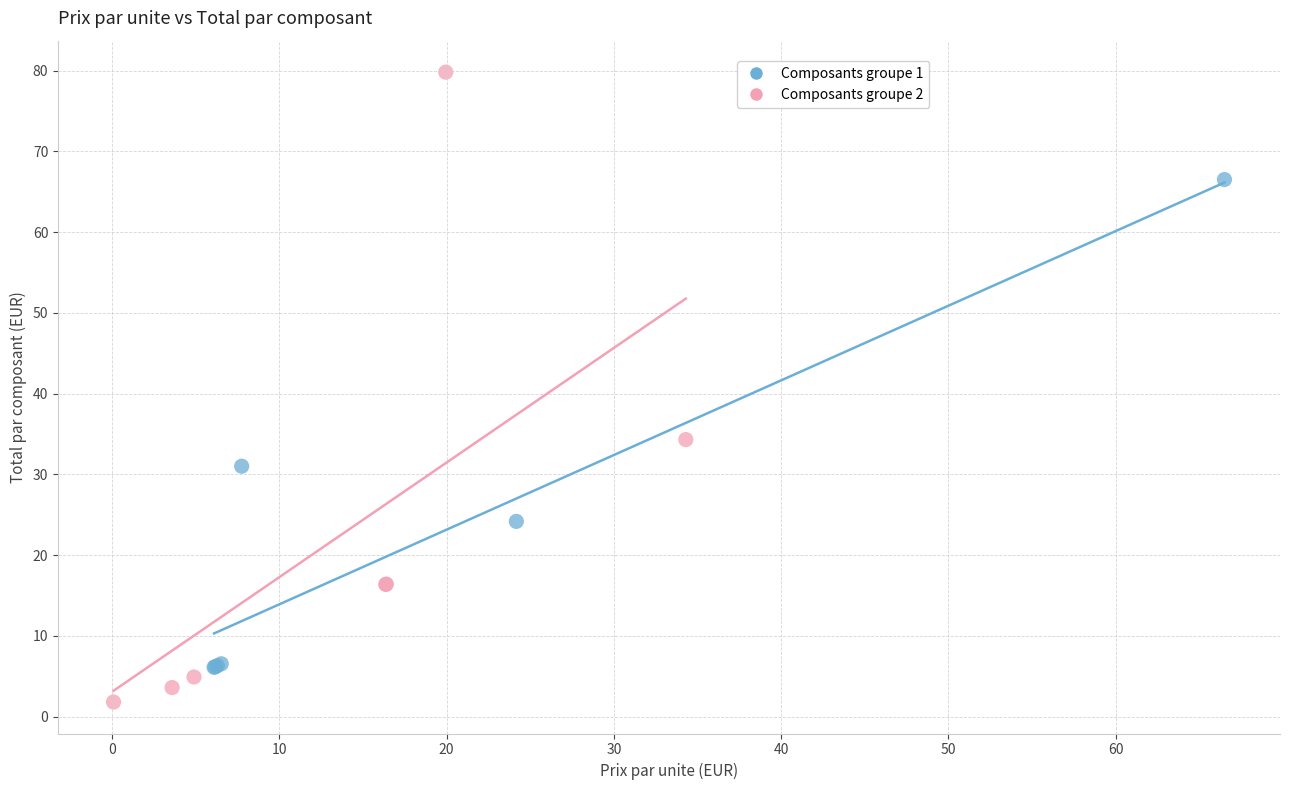

Which series contains the highest Y value?

Composants groupe 2